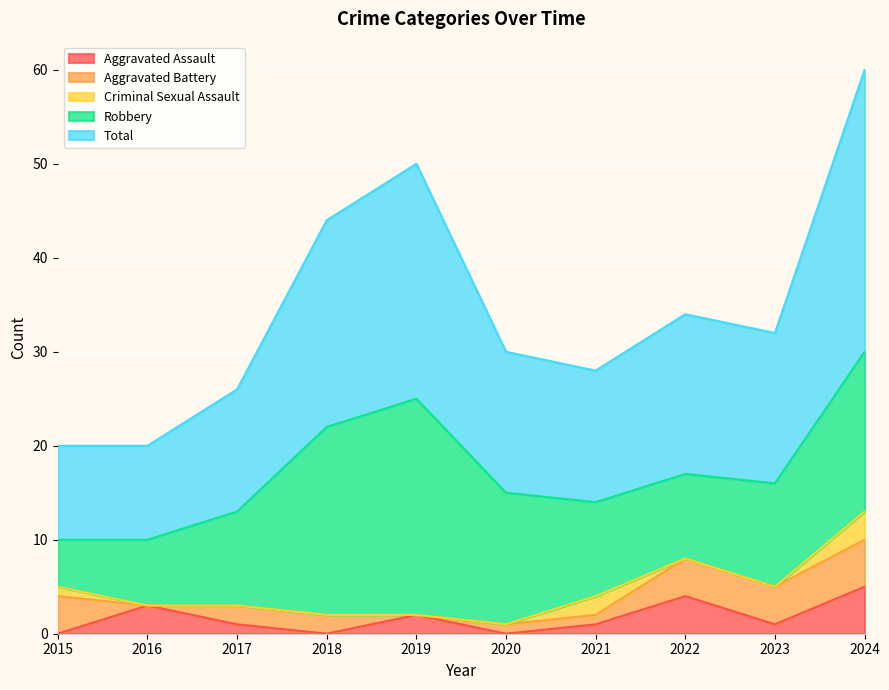

What are all the series names shown in the legend?

Aggravated Assault, Aggravated Battery, Criminal Sexual Assault, Robbery, Total